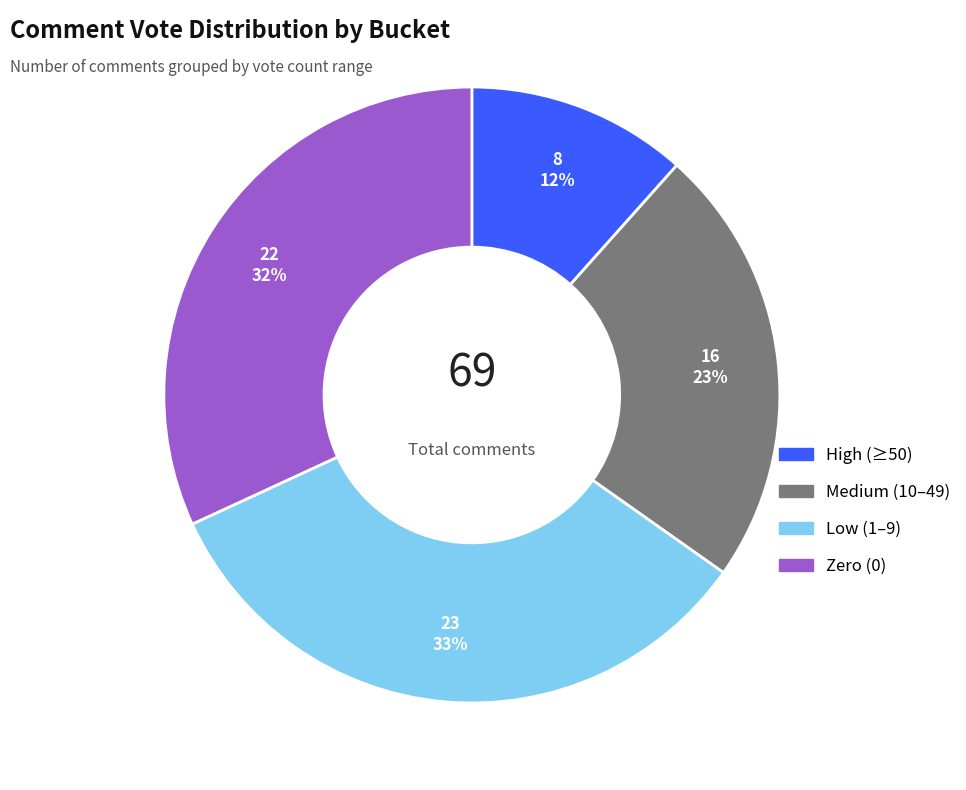

Combined, do Low (1–9) and Medium (10–49) account for over 50%?

Yes